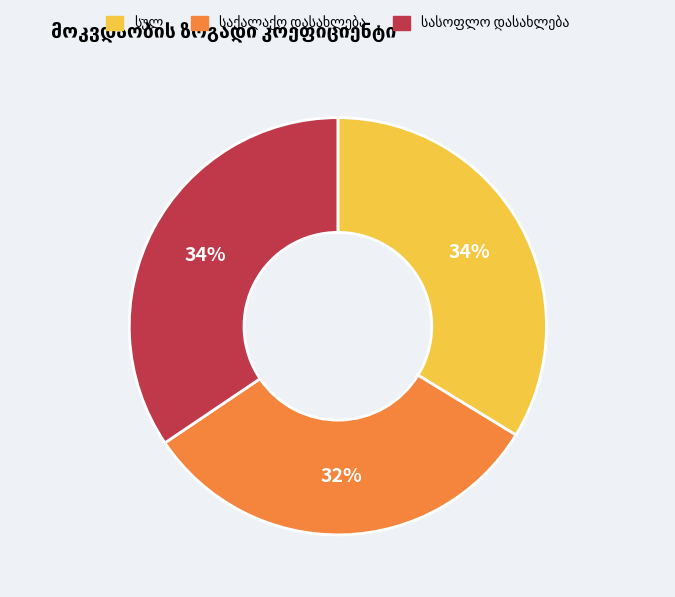

To the nearest percent, what is the average slice percentage?

33%